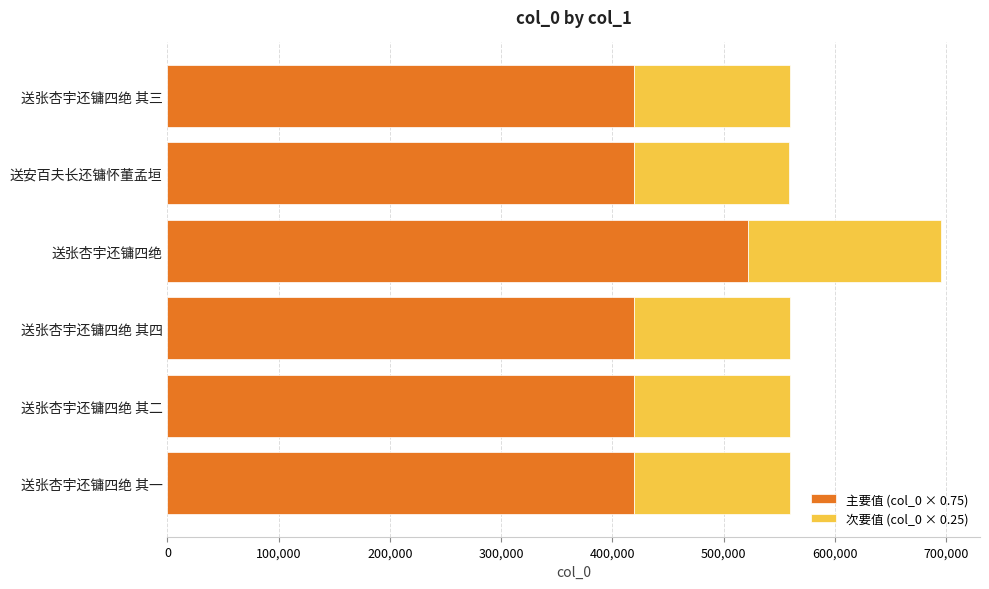

What is the difference between the maximum and minimum values in the 主要值 (col_0 × 0.75) series?

102466.5